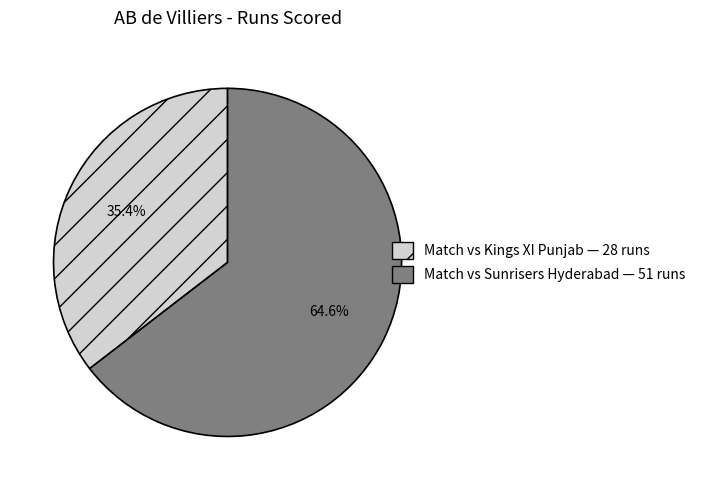

How many segments does this pie chart have?

2